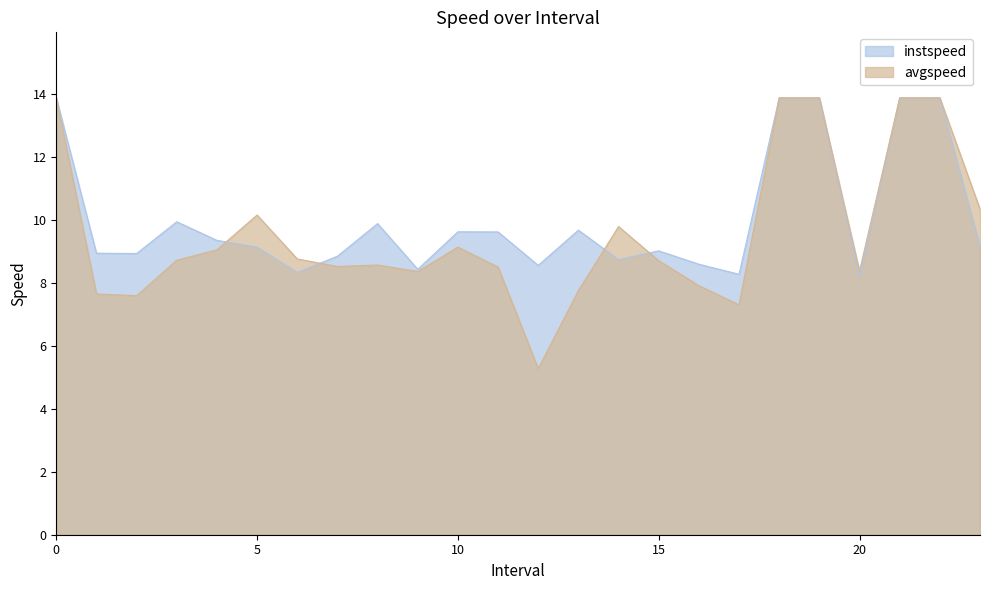

What position from the left is 8.0?

9